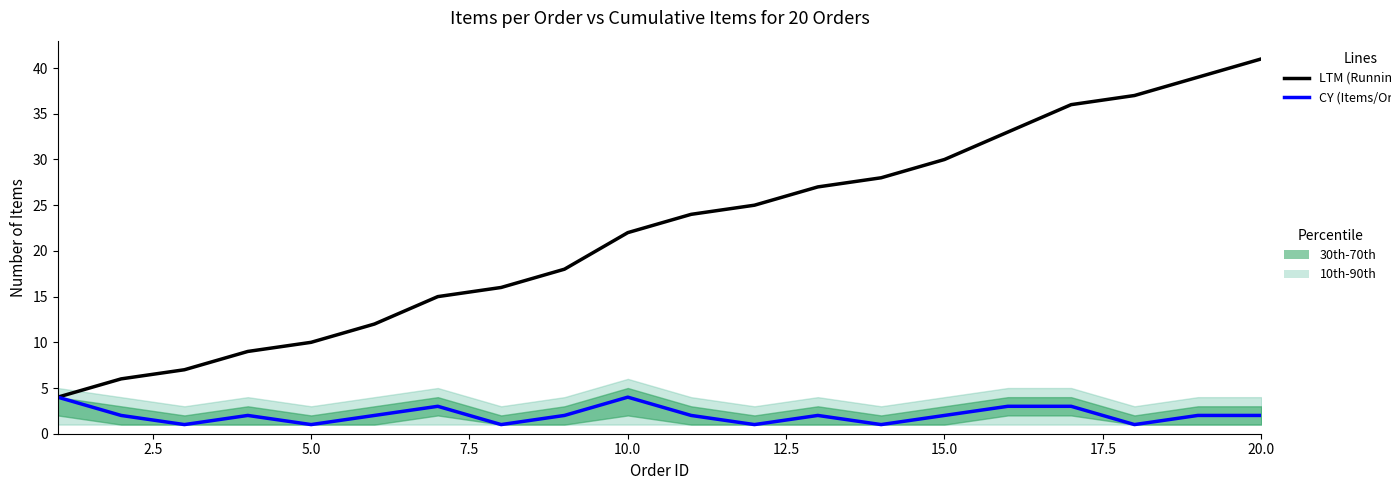

Reading left to right, list all the values displayed in this chart.

LTM (Running Total): 4	6	7	9	10	12	15	16	18	22	24	25	27	28	30	33	36	37	39	41
CY (Items/Order): 4	2	1	2	1	2	3	1	2	4	2	1	2	1	2	3	3	1	2	2